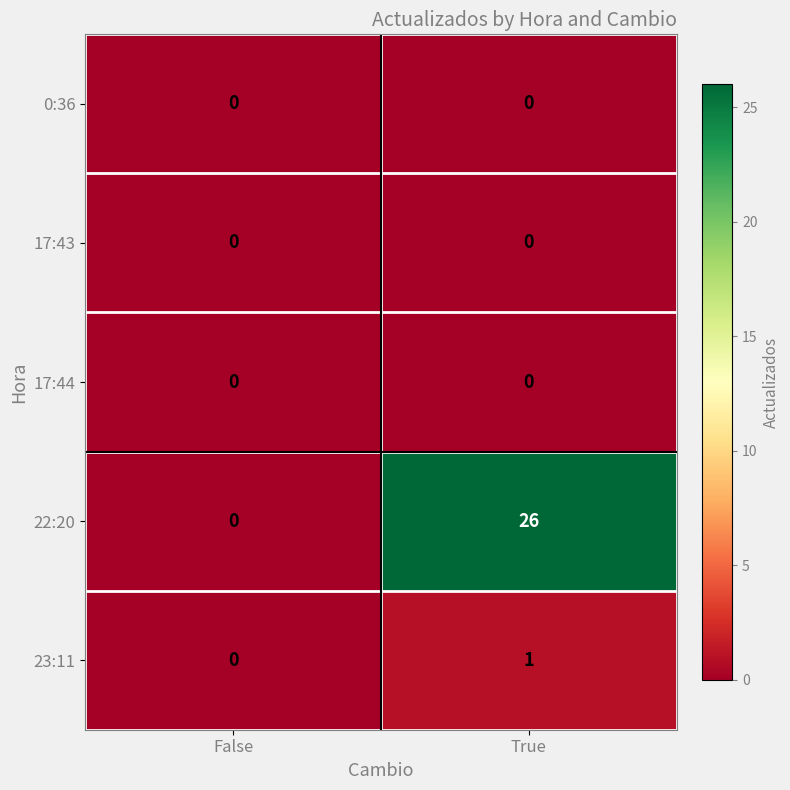

Read the 22:20 value at True.

26